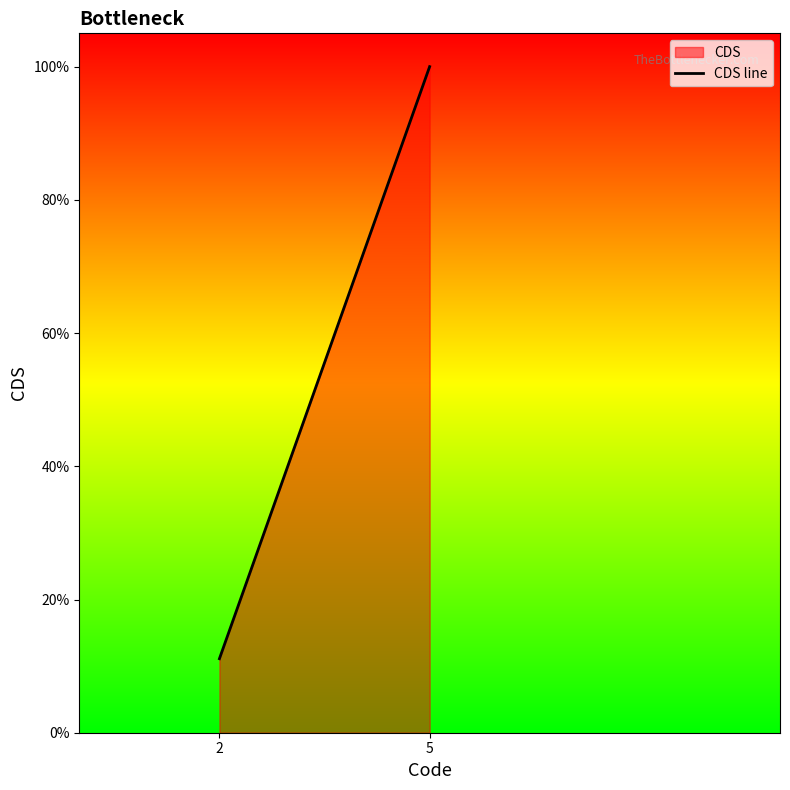

Rank the categories by value from lowest to highest.

2, 5